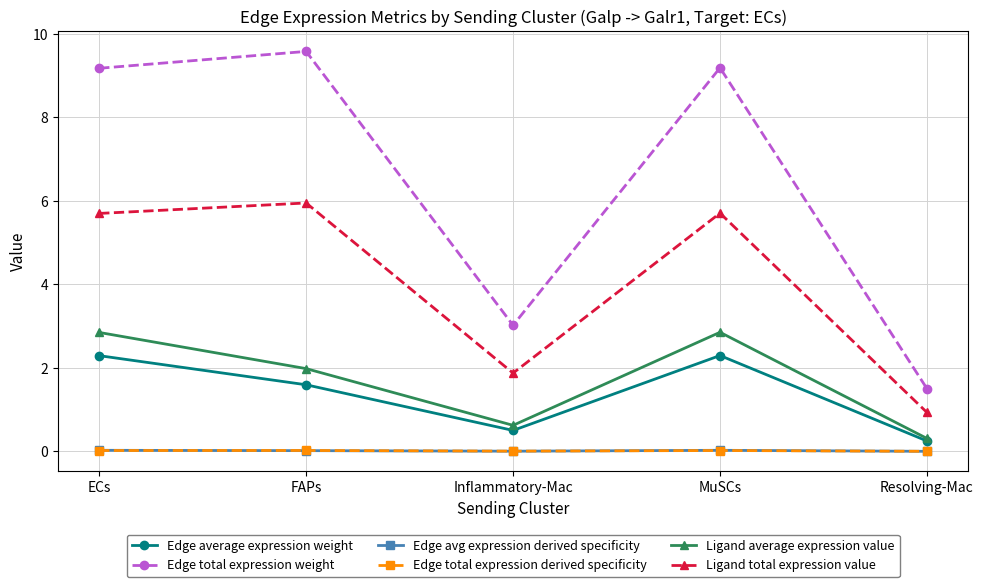

True or false: Ligand total expression value and Ligand average expression value cross at least once.

False